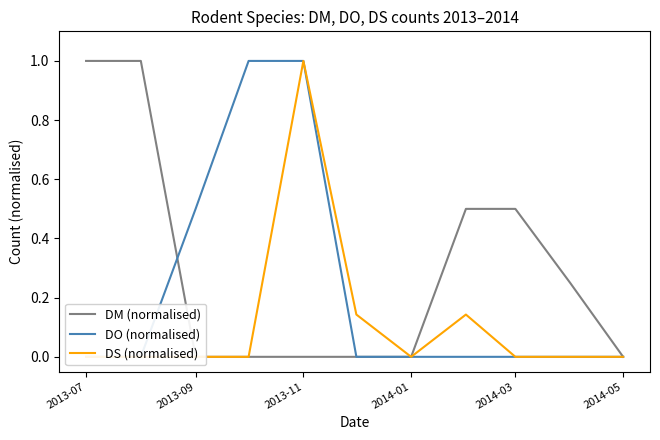

Reading right to left, what are all the values shown in this chart?

DM (normalised): 0.0	0.2	0.5	0.5	0.0	0.0	0.0	0.0	0.0	1.0	1.0
DO (normalised): 0.0	0.0	0.0	0.0	0.0	0.0	1.0	1.0	0.5	0.0	0.0
DS (normalised): 0.0	0.0	0.0	0.1	0.0	0.1	1.0	0.0	0.0	0.0	0.0